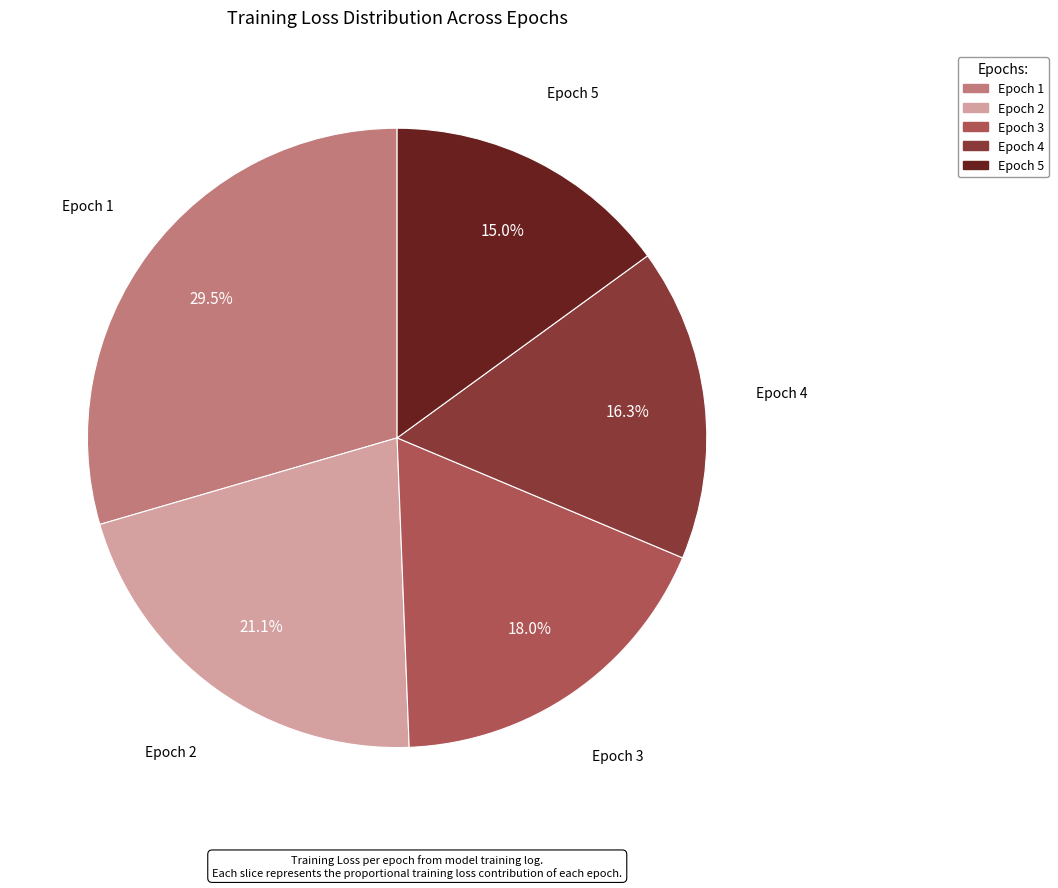

To the nearest percent, what is the combined percentage of Epoch 5 and Epoch 2?

36%